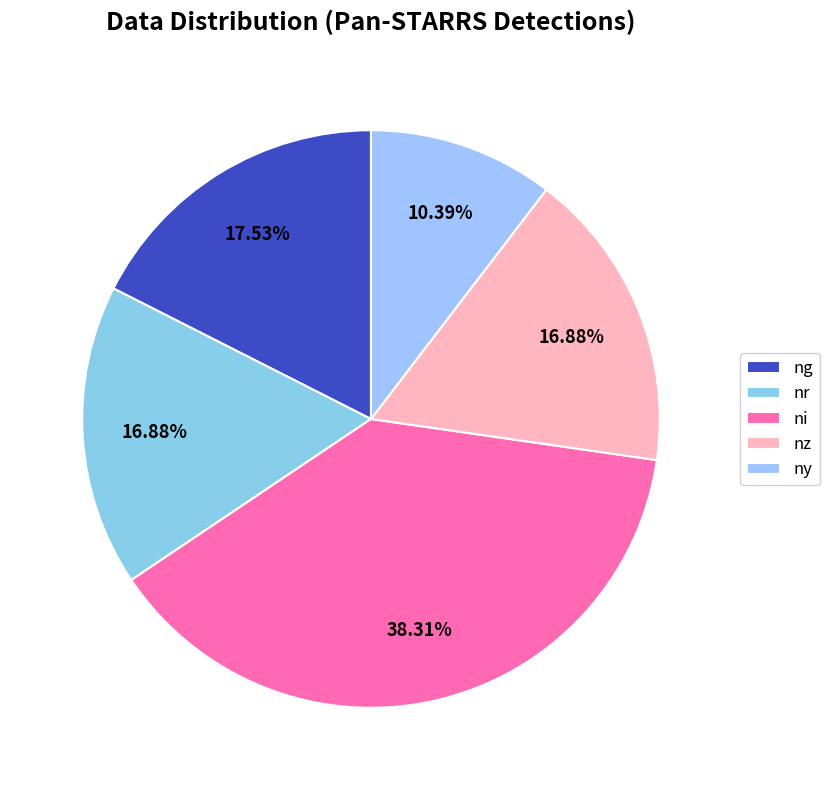

What is the smallest slice in the pie chart?

ny